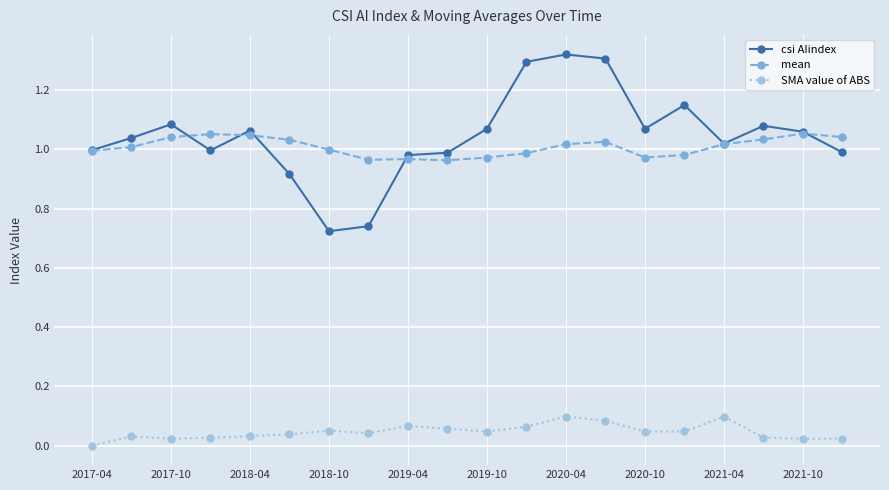

True or false: SMA value of ABS and mean intersect in this chart.

False